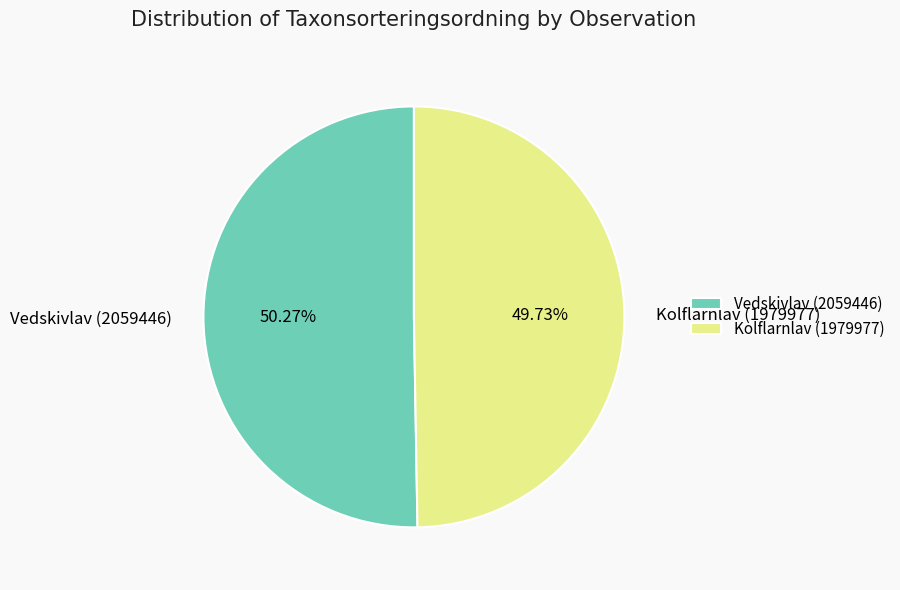

True or false: Kolflarnlav (1979977) accounts for 60% of the total.

False